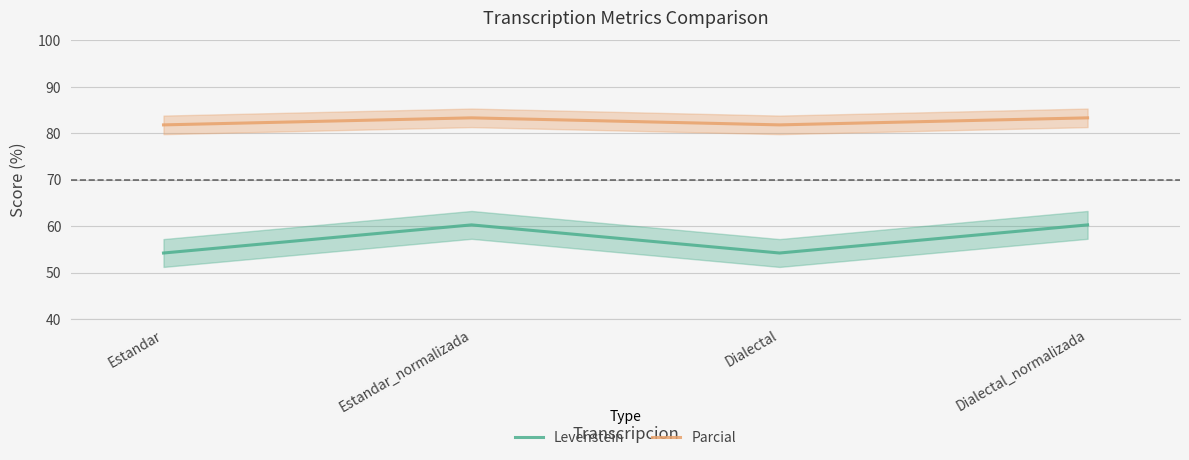

True or false: Levenstein and Parcial cross at least once.

False